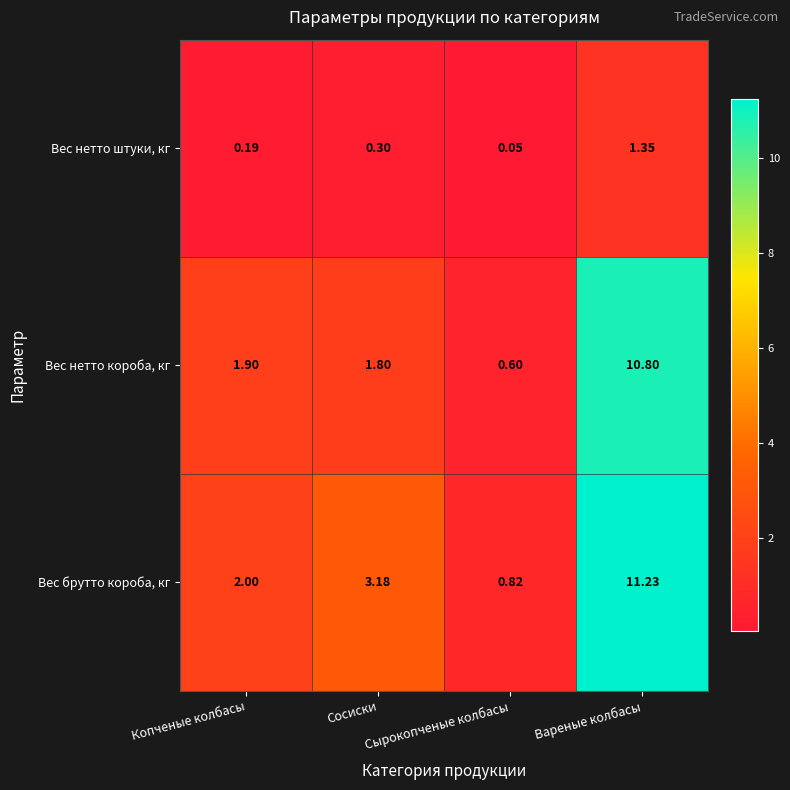

At Копченые колбасы, list the series in order from smallest to largest.

Вес нетто штуки, кг, Вес нетто короба, кг, Вес брутто короба, кг